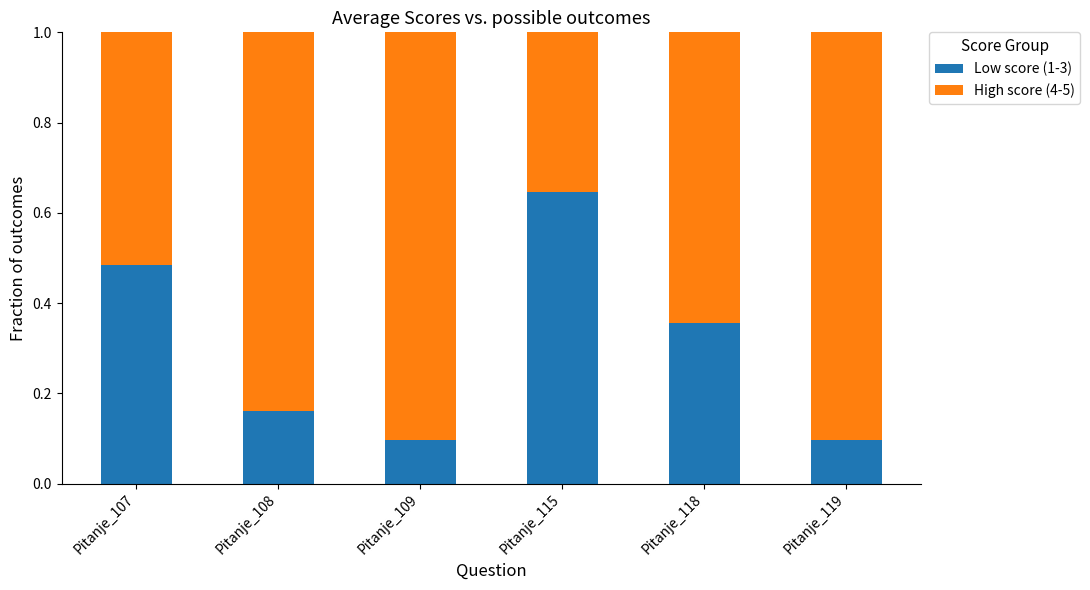

Count the Low score (1-3) values in the range 0 to 1.

6